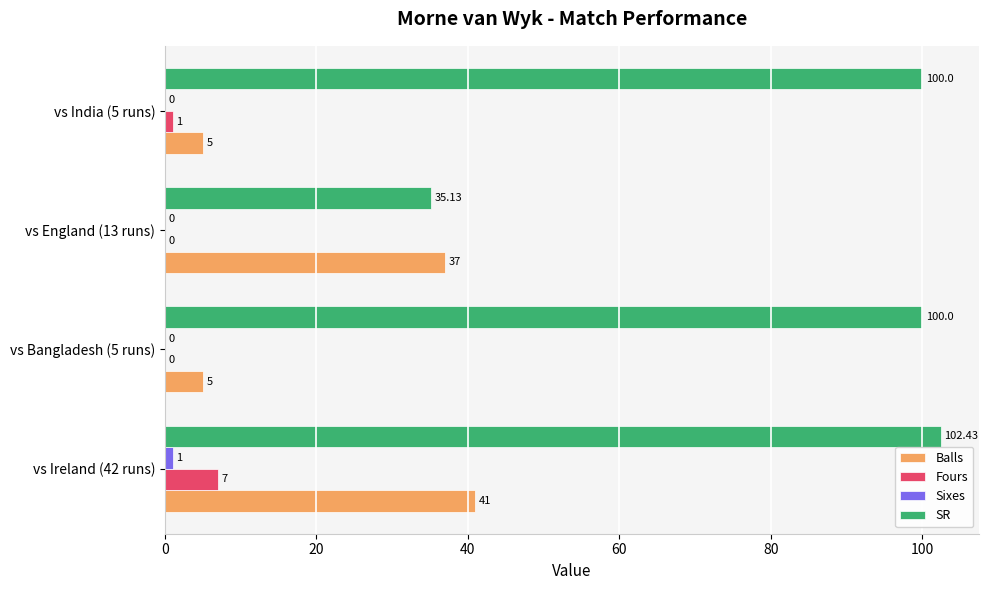

Between vs Bangladesh (5 runs) and vs England (13 runs), which series saw the biggest shift?

SR